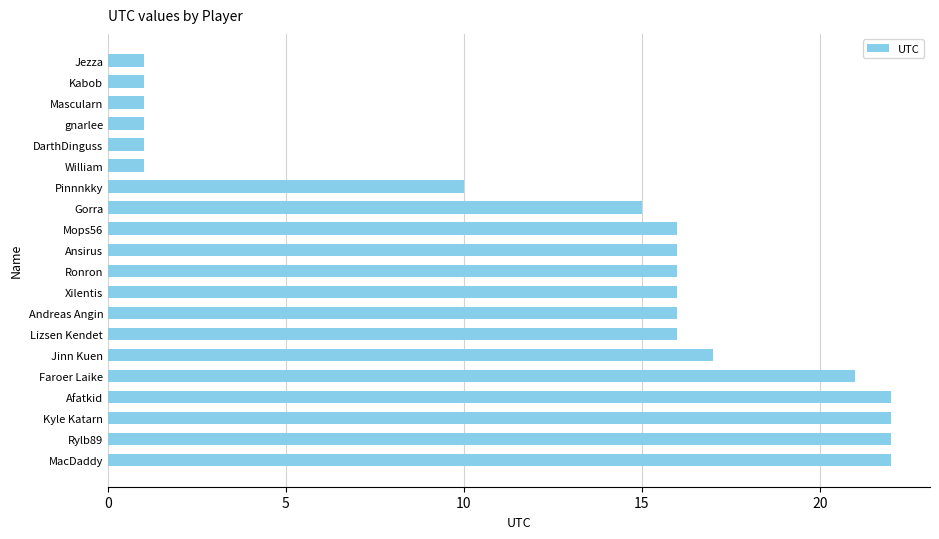

What is the value of the 19th bar from the top?

22